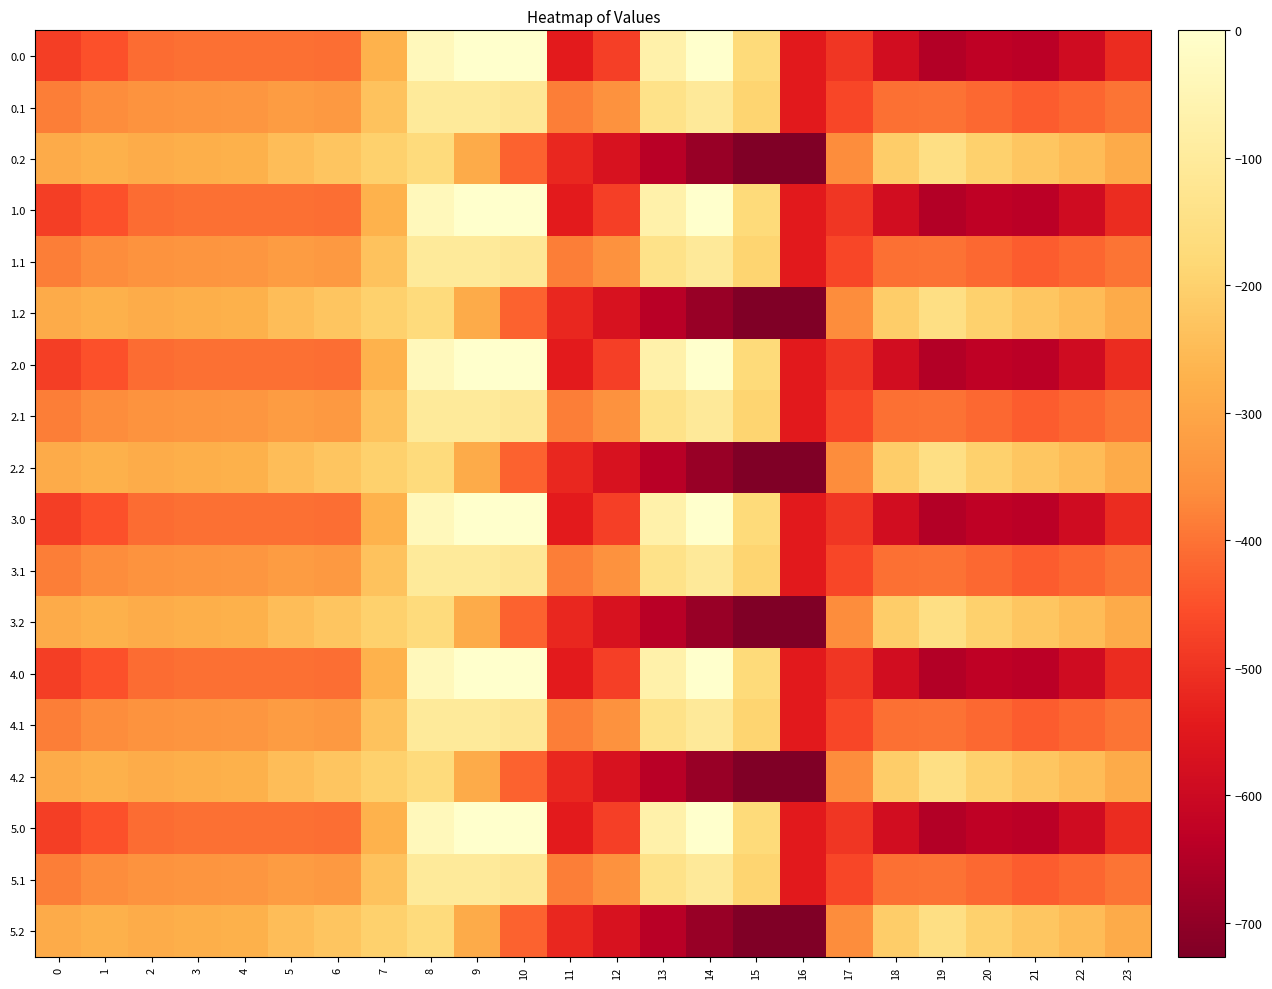

Rank the series by their maximum value, from highest to lowest.

0.0, 1.0, 2.0, 3.0, 4.0, 5.0, 0.1, 1.1, 2.1, 3.1, 4.1, 5.1, 0.2, 1.2, 2.2, 3.2, 4.2, 5.2